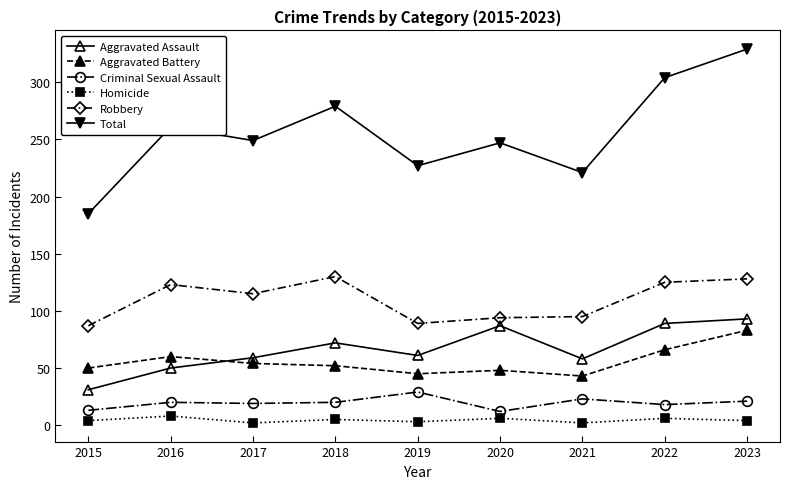

Read the Aggravated Battery value at 2018.

52